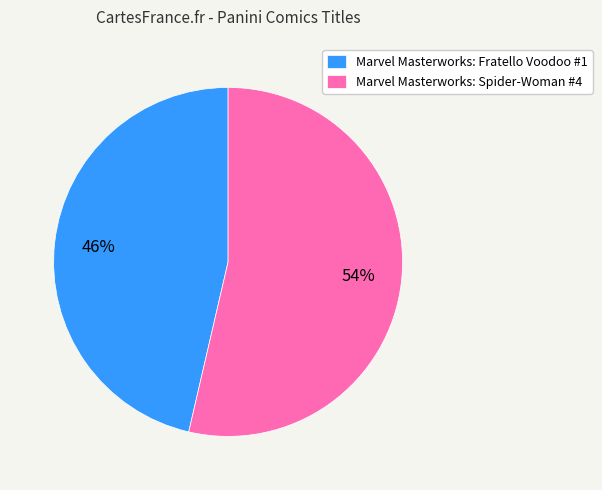

Which category has the smallest portion of the pie?

Marvel Masterworks: Fratello Voodoo #1